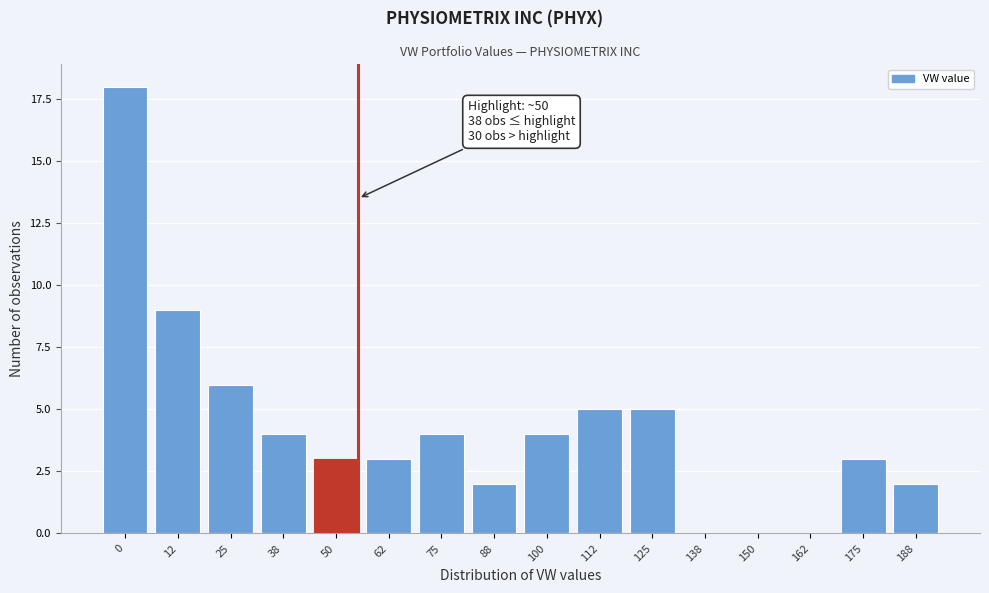

Reading left to right, list all the values displayed in this chart.

0=18	12=9	25=6	38=4	50=3	62=3	75=4	88=2	100=4	112=5	125=5	138=0	150=0	162=0	175=3	188=2